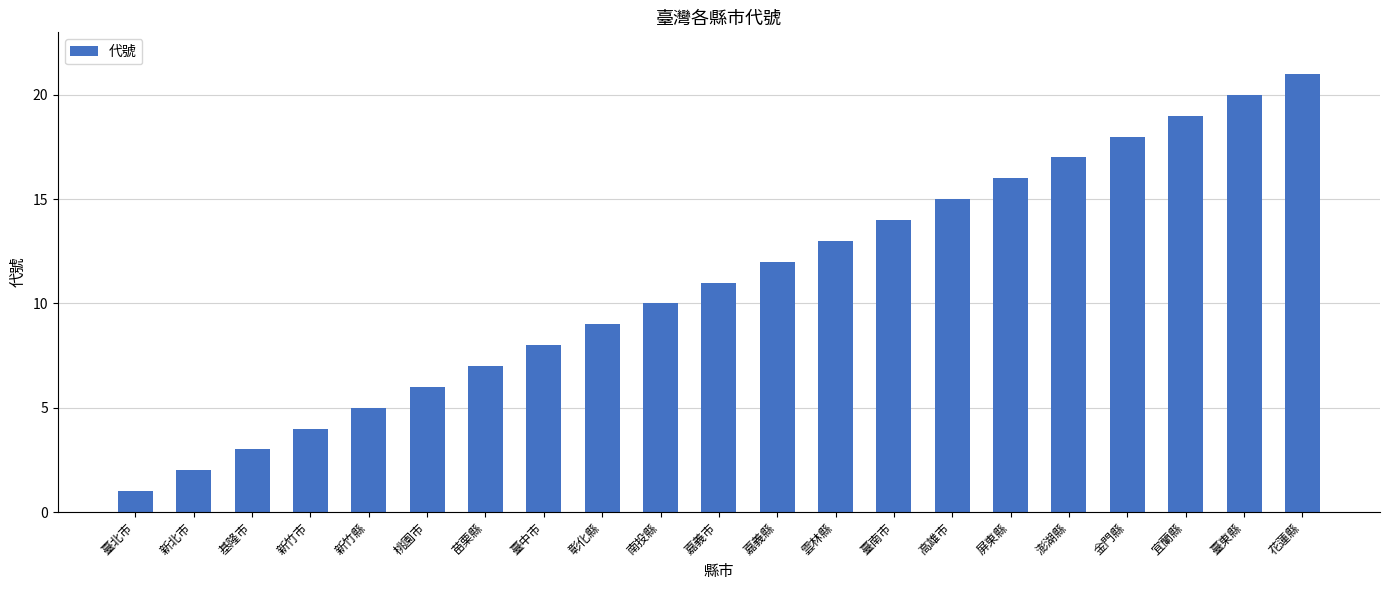

List the labels in order of value, largest first.

花蓮縣, 臺東縣, 宜蘭縣, 金門縣, 澎湖縣, 屏東縣, 高雄市, 臺南市, 雲林縣, 嘉義縣, 嘉義市, 南投縣, 彰化縣, 臺中市, 苗栗縣, 桃園市, 新竹縣, 新竹市, 基隆市, 新北市, 臺北市